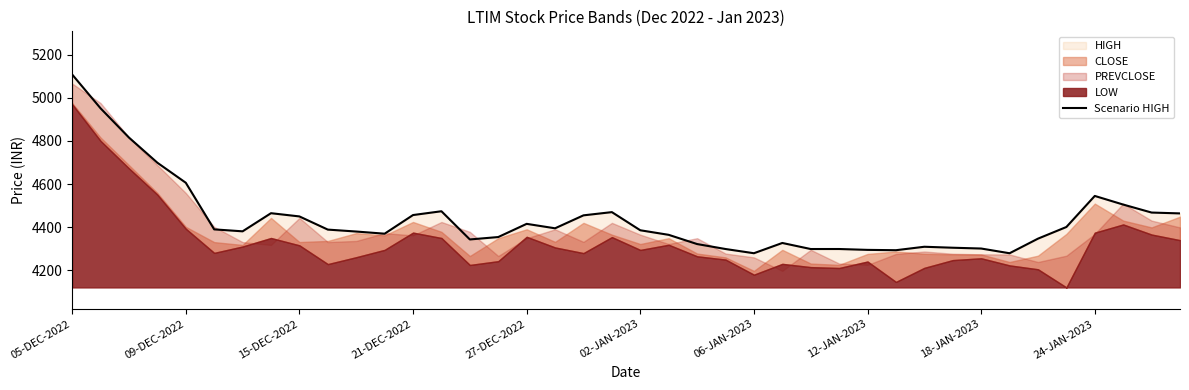

The chart shows a value of 4347.0 at 34. True or false?

True